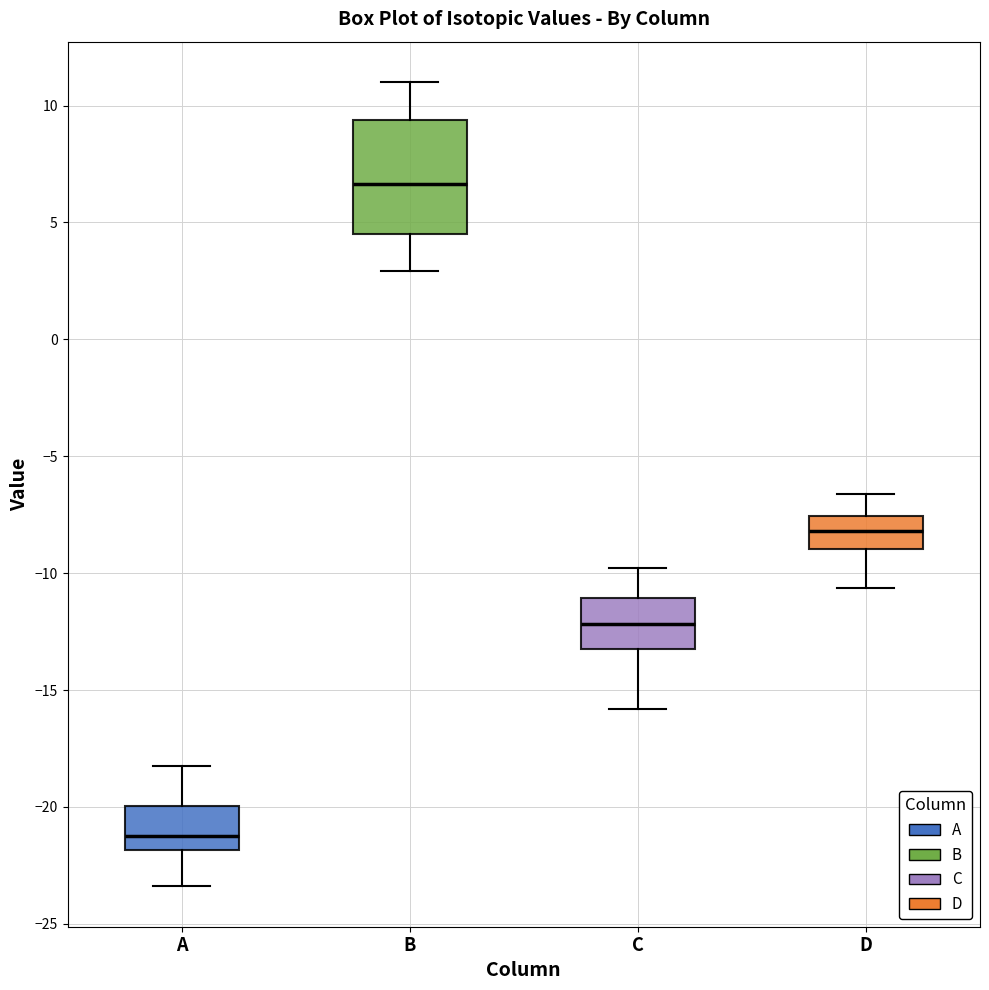

Where does the lower whisker of the box for B end on the y-axis? The values are not printed on the chart, so give them approximately, as read against the axis.

3.0